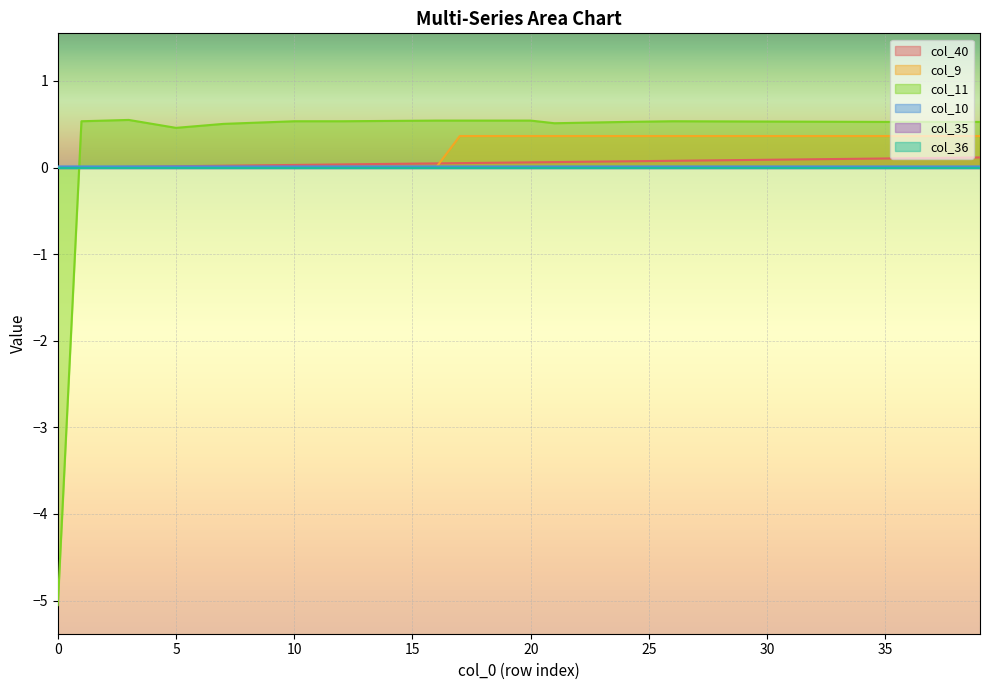

What is the value of the col_11 point at the 23rd from the left?

0.5